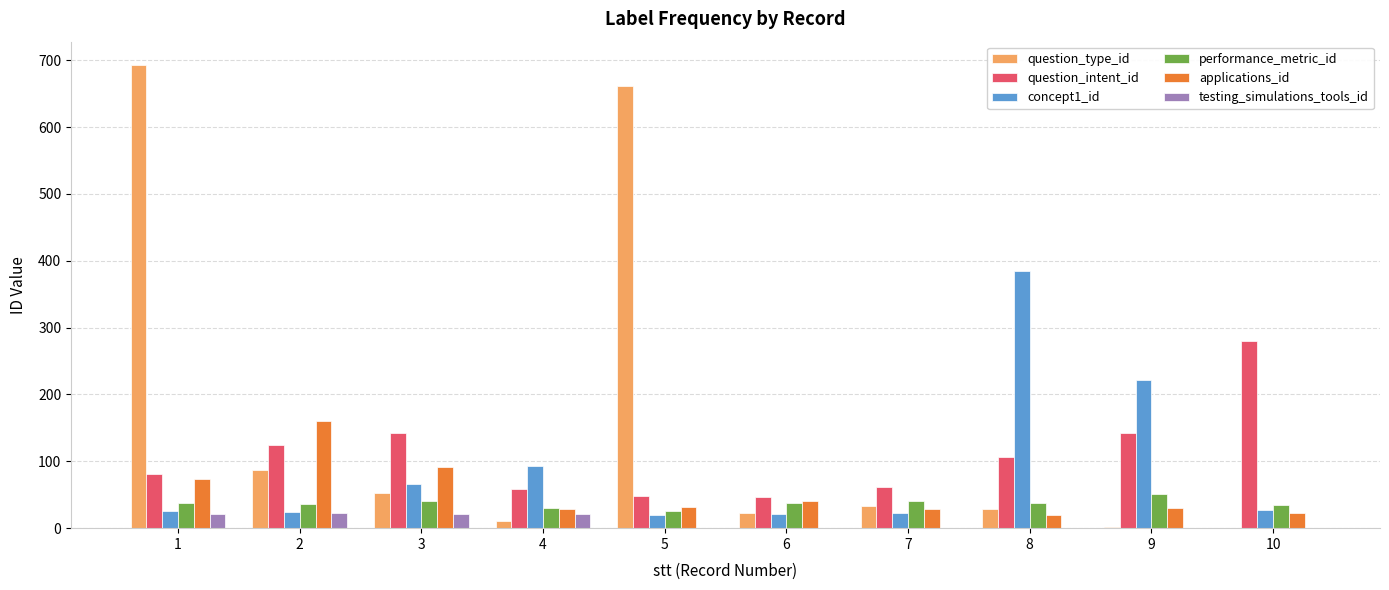

What is the greatest value displayed?

693